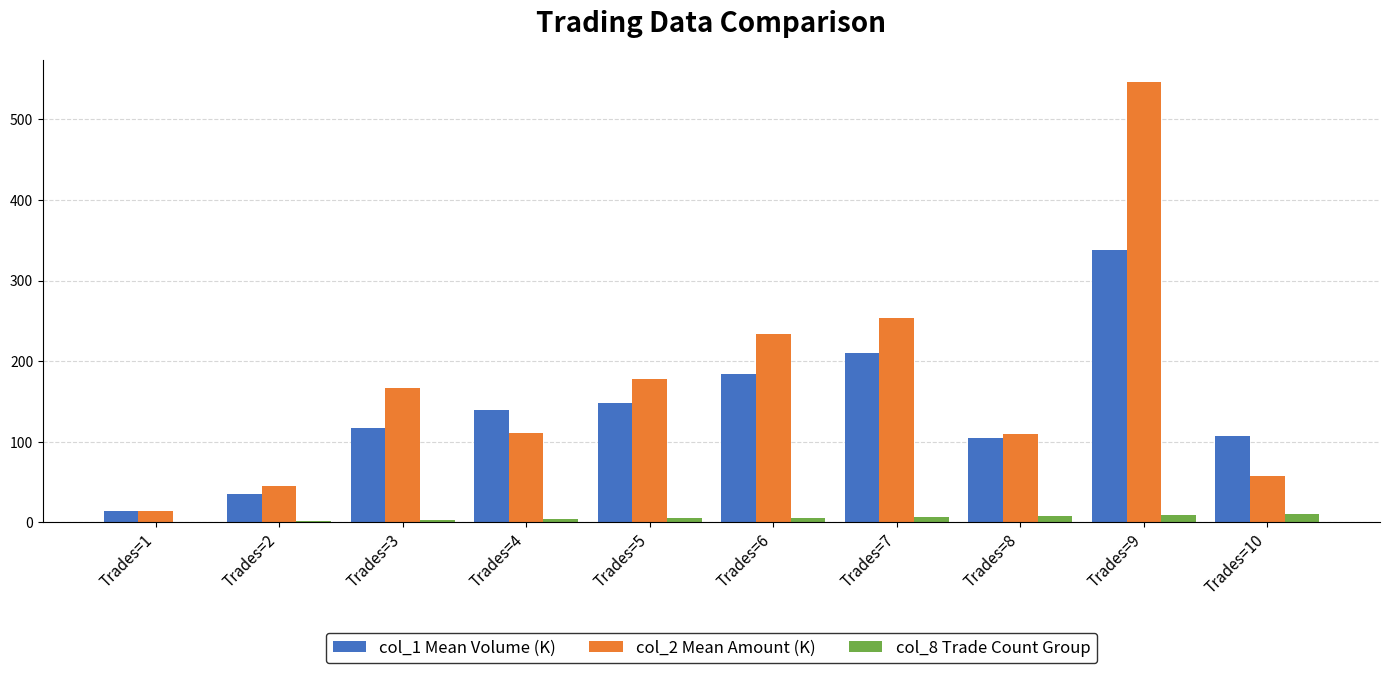

Read the col_8 Trade Count Group value at Trades=9.

9.0